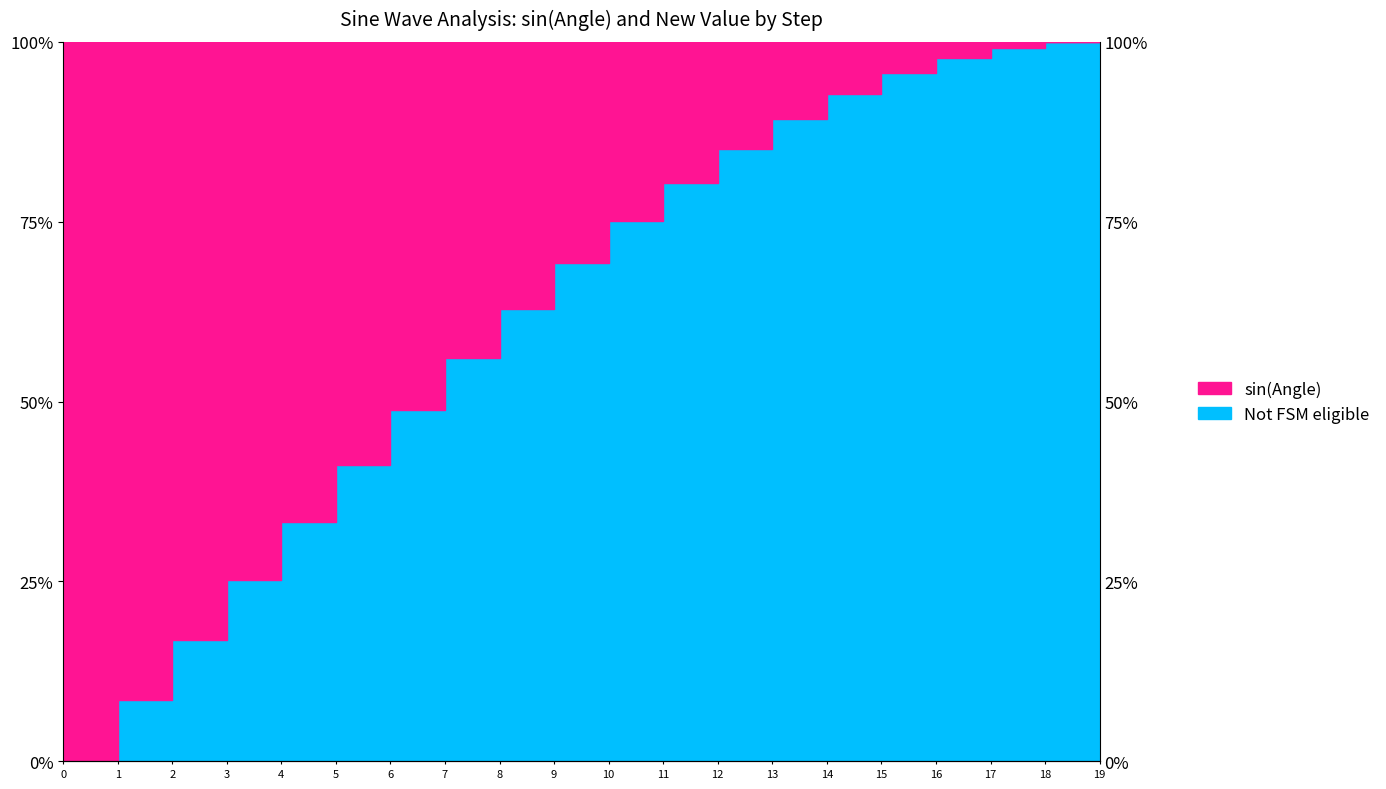

What is the value of the 13th point from the left?

0.9